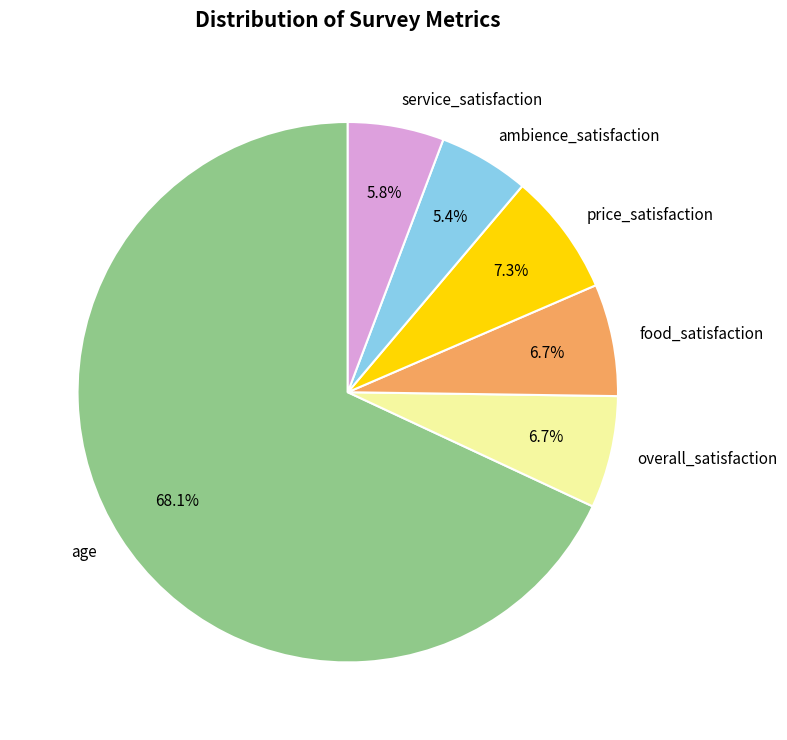

Which slice is the largest?

age